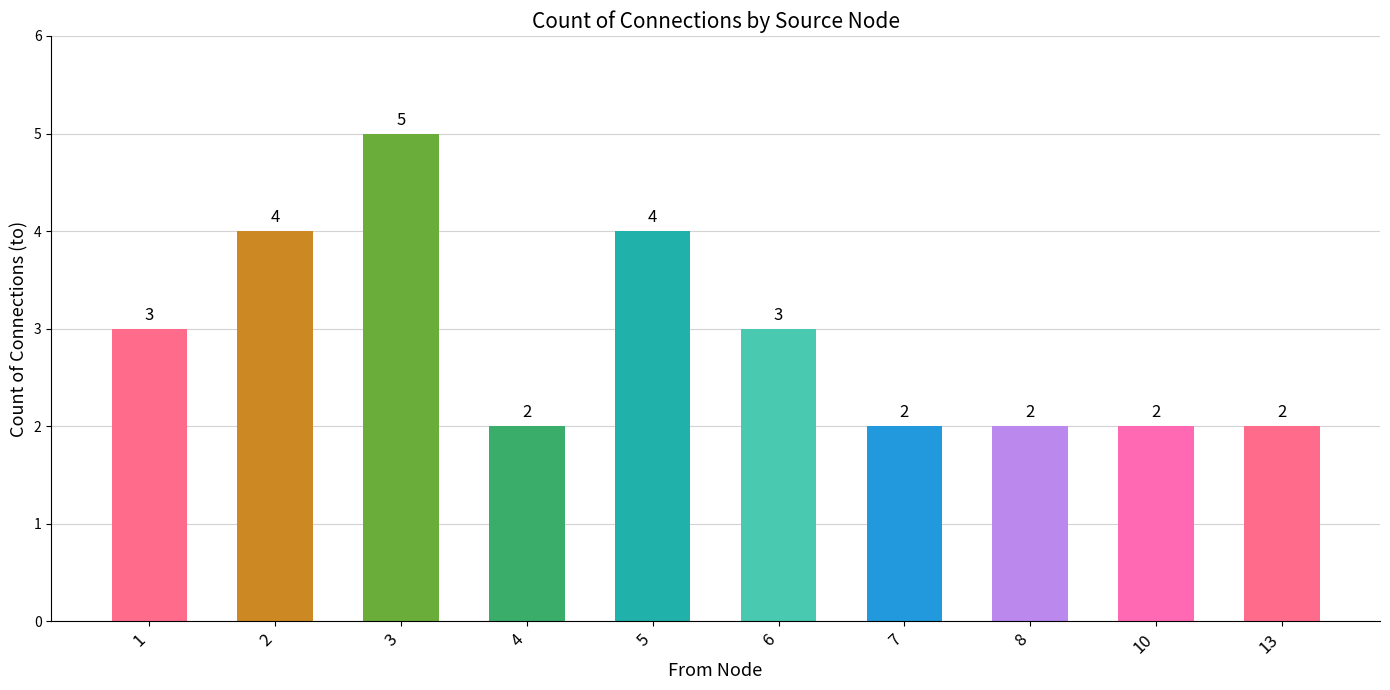

Between 5 and 8, which is larger?

5